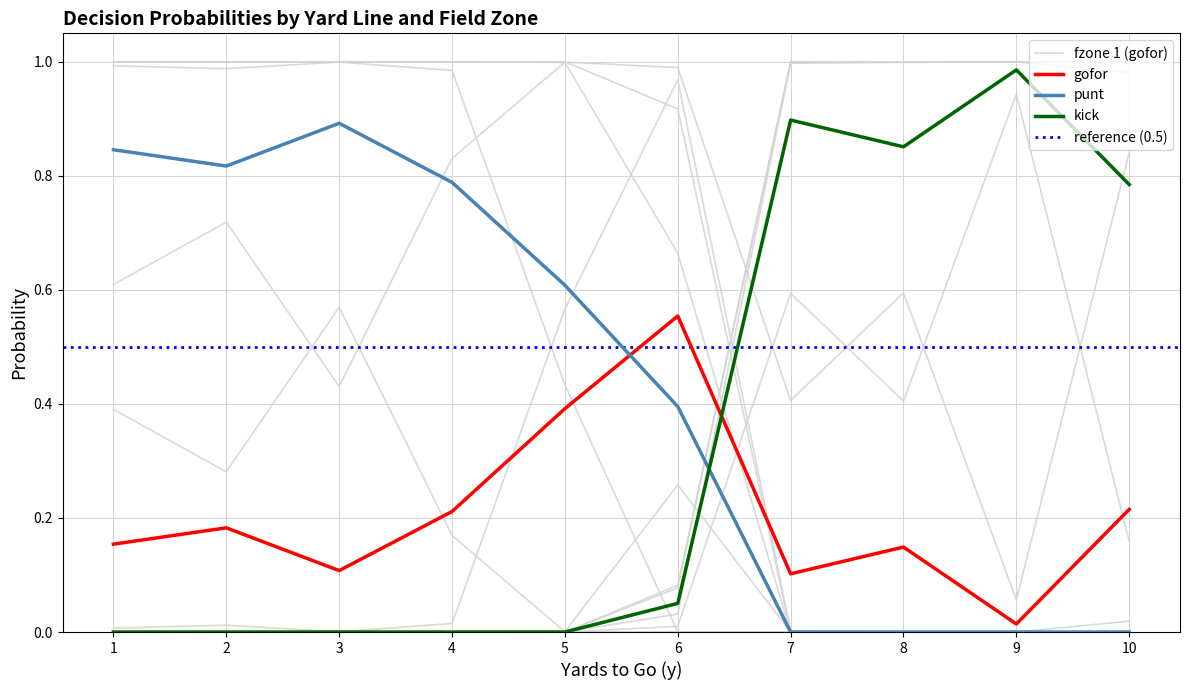

Rank the series by their maximum value, from lowest to highest.

gofor, punt, kick